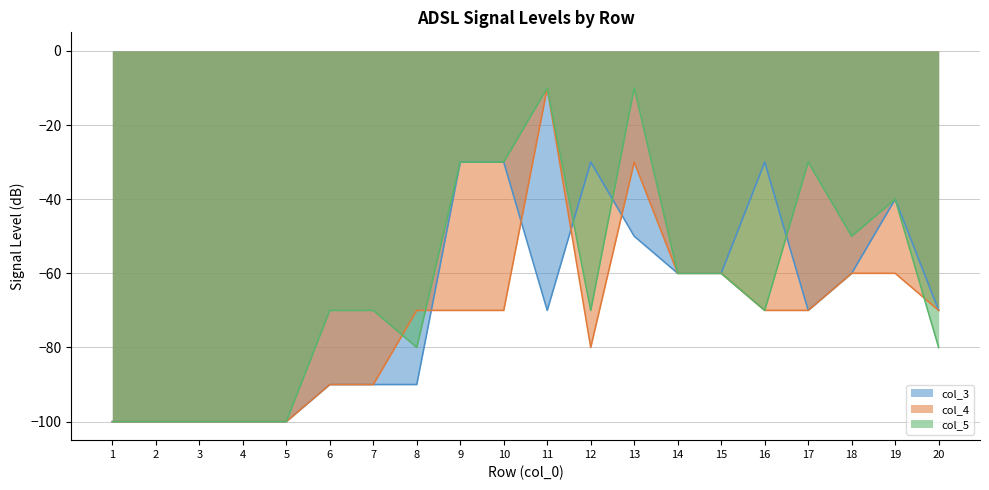

Which has a higher value, 10 or 14?

10